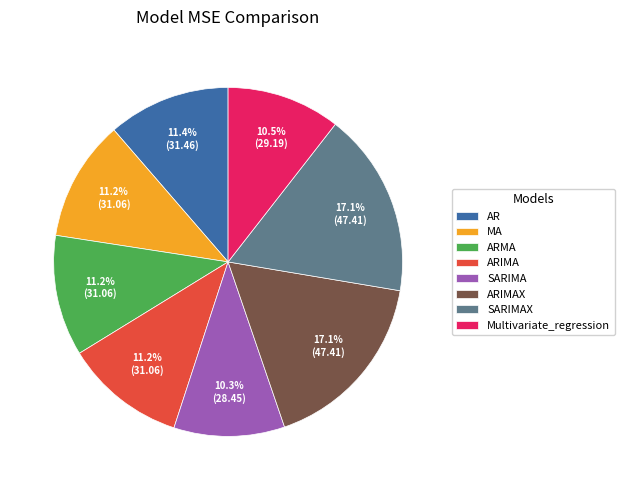

Count the number of slices in the pie.

8